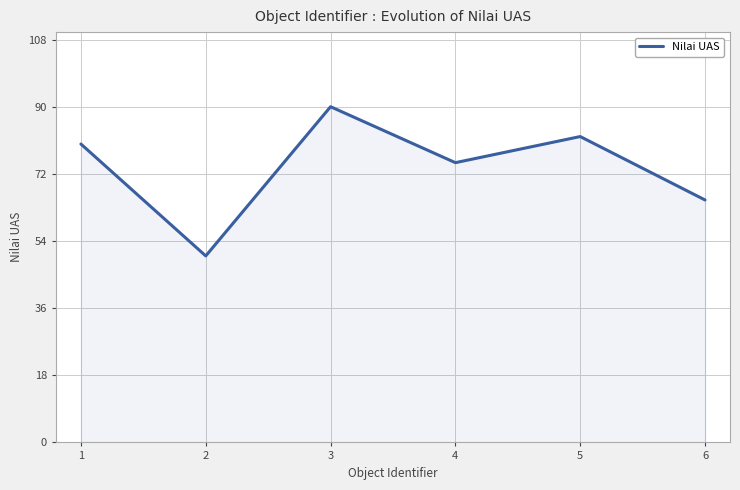

The chart shows a value of 36 at 5. True or false?

False